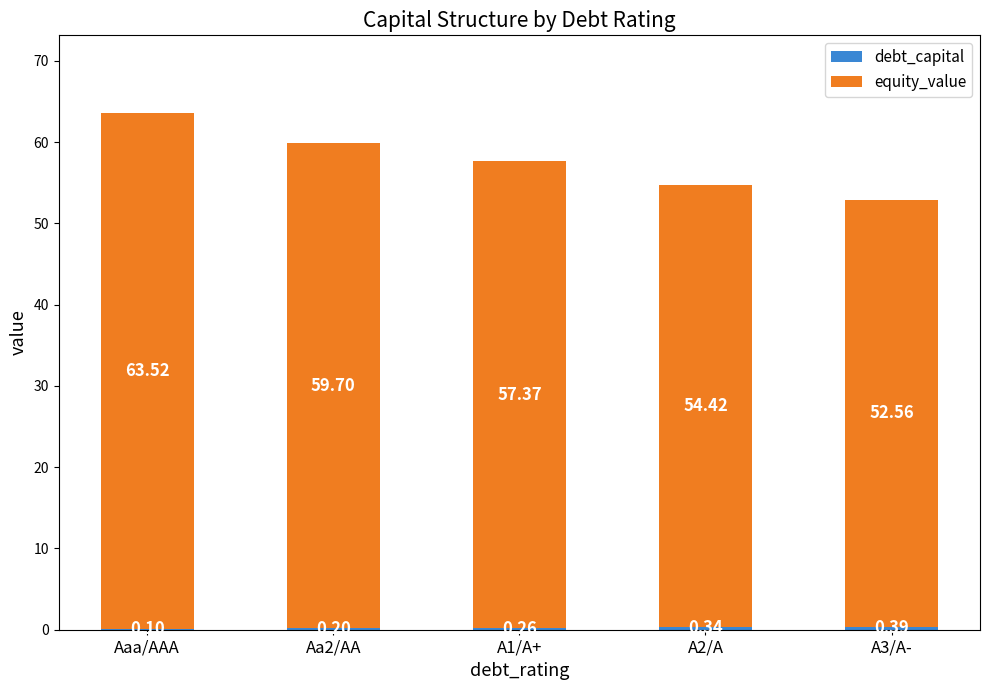

At which category is the sum across all series the highest?

Aaa/AAA